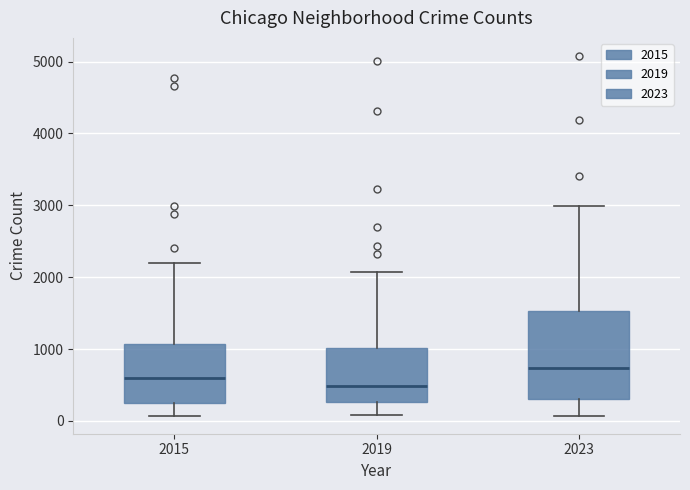

Reading left to right, read every box against the y-axis: the position of its median line, the range the box covers, and the ends of its whiskers. The values are not printed on the chart, so give them approximately, as read against the axis.

2015: median 600, box 300 to 1100, whiskers 100 to 2200
2019: median 500, box 300 to 1000, whiskers 100 to 2100
2023: median 700, box 300 to 1500, whiskers 100 to 3000